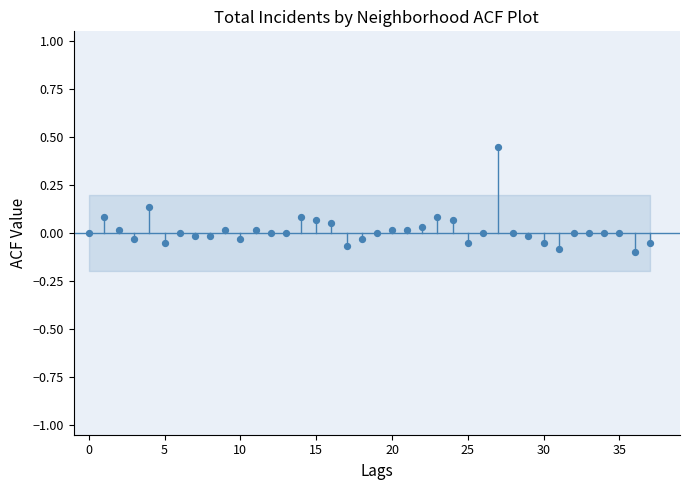

What is the range of Y values (max minus min)?

0.5